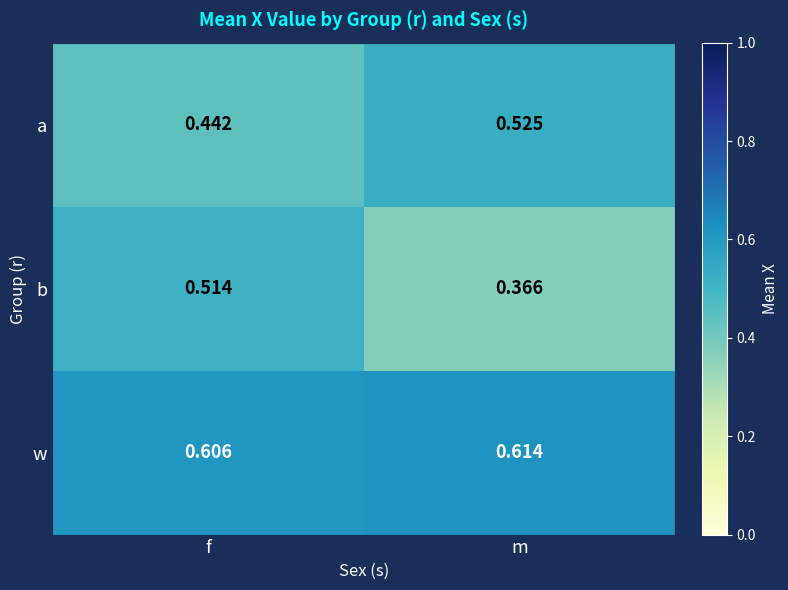

Which series has the largest range (max minus min)?

b